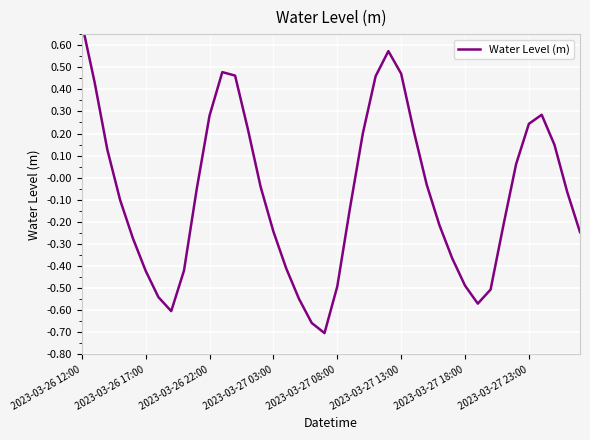

The value at 38 is -0.0. True or false?

False